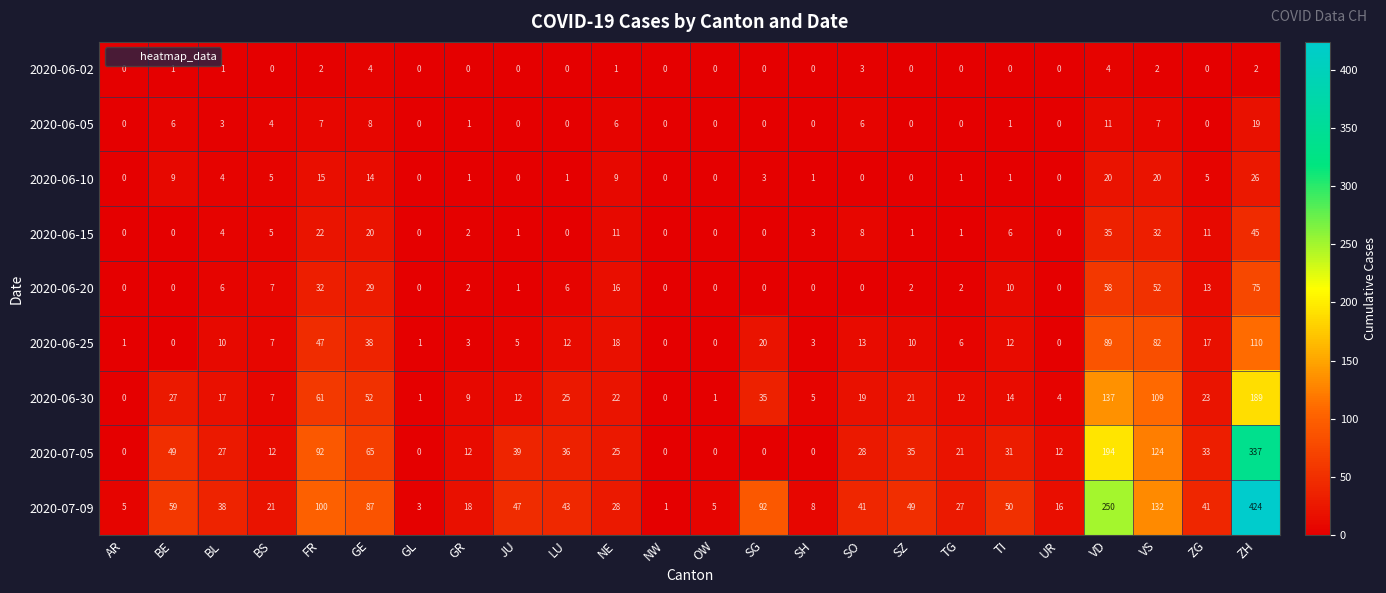

At which category is the sum across all series the highest?

ZH